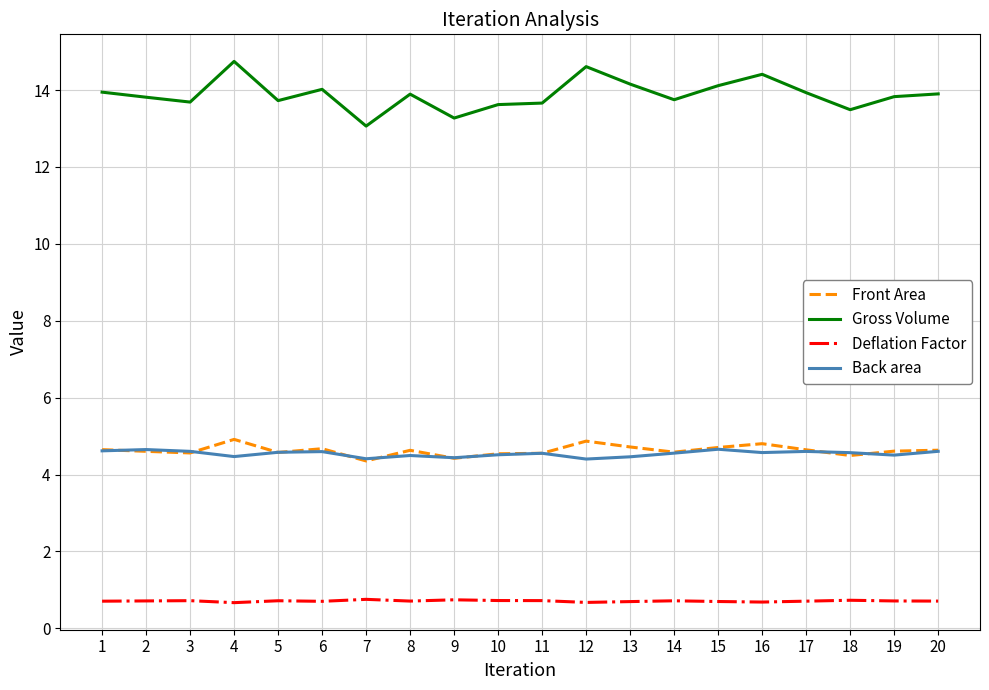

True or false: Front Area and Gross Volume cross at least once.

False